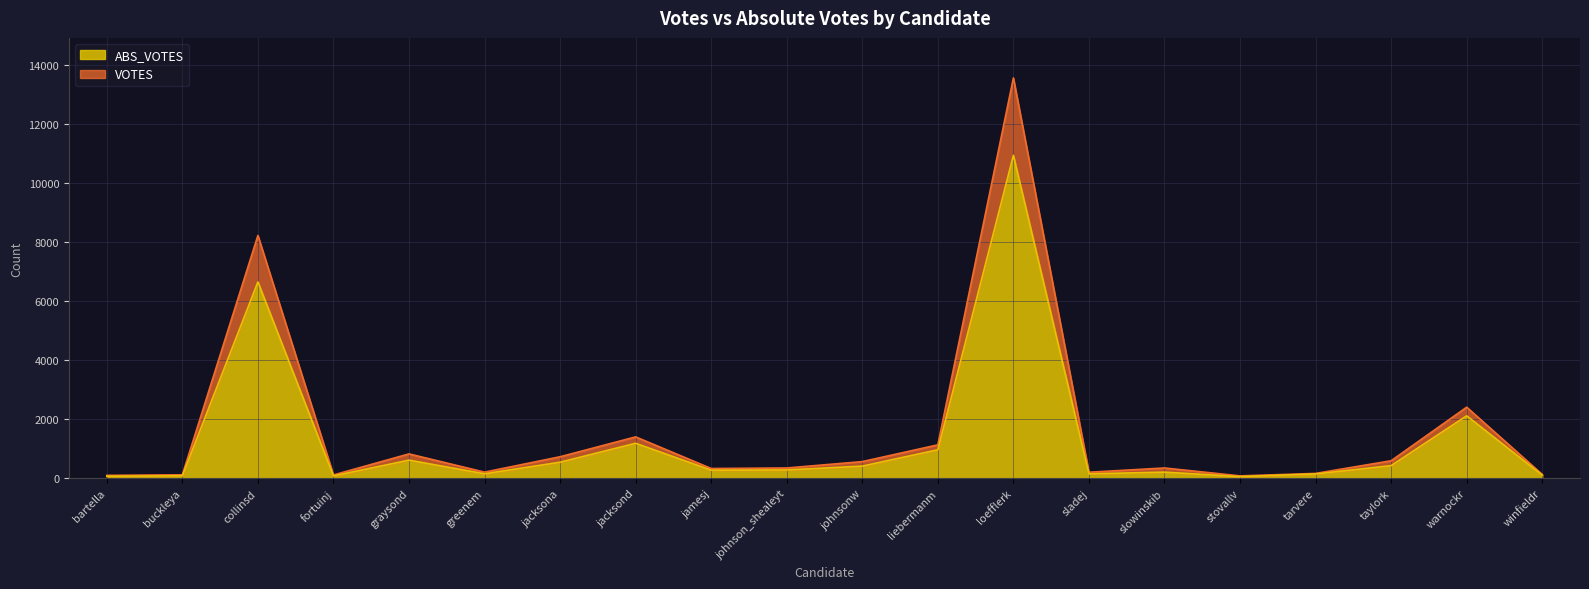

How many interior local peaks does the VOTES series have?

6